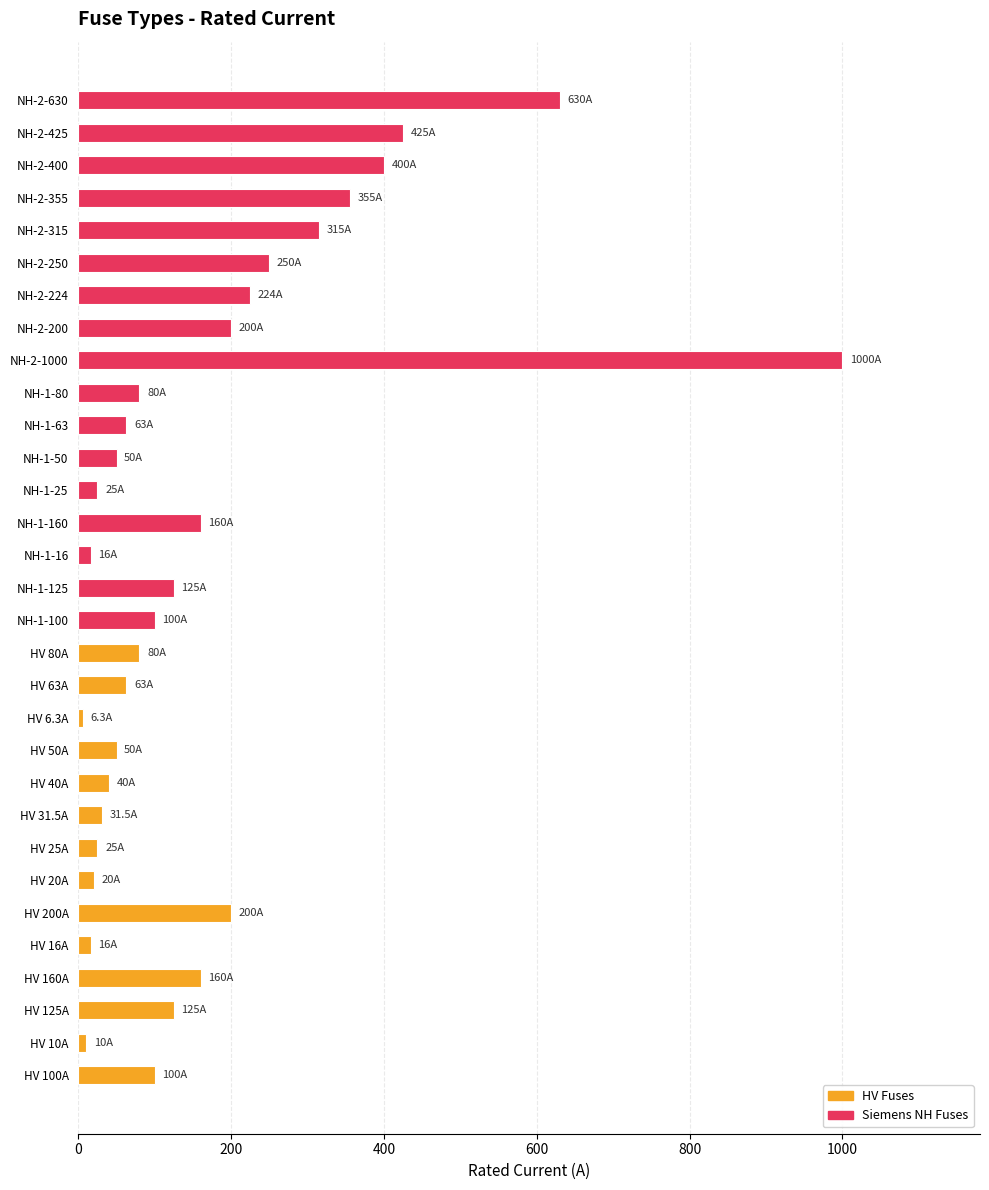

True or false: the data shows 167.2 at NH-1-100.

False